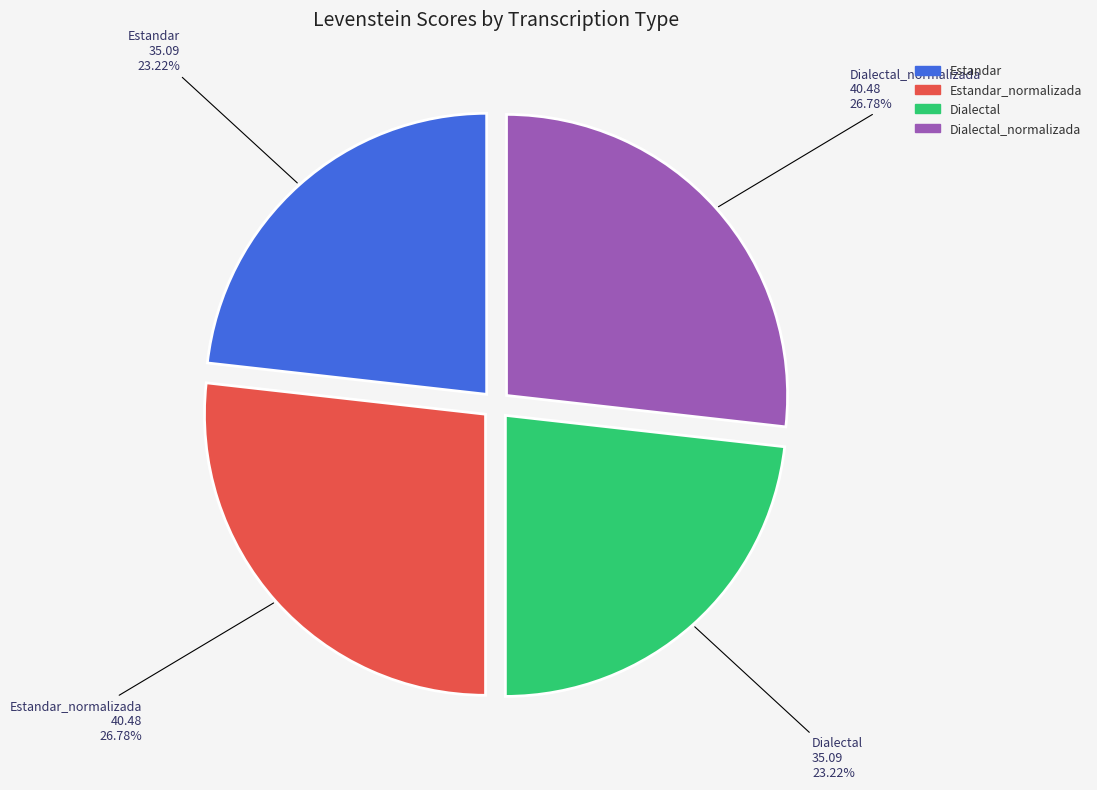

To the nearest percent, what is the average slice percentage?

25%